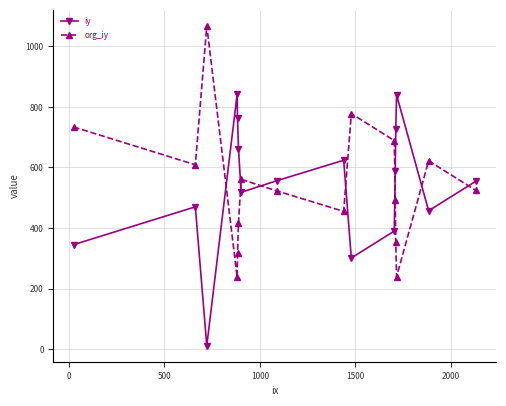

How many times do org_iy and iy cross each other?

7